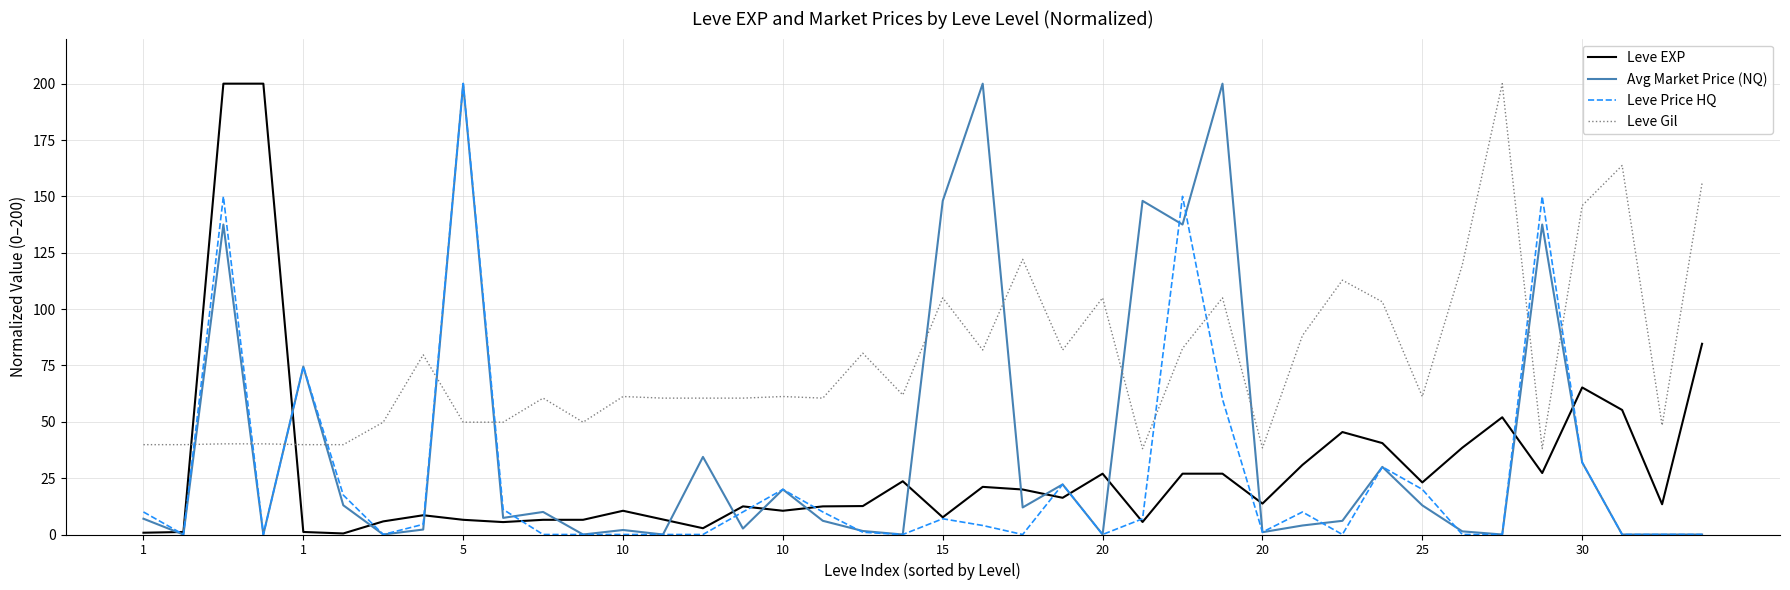

What is the average value of the Leve Gil series?

77.1